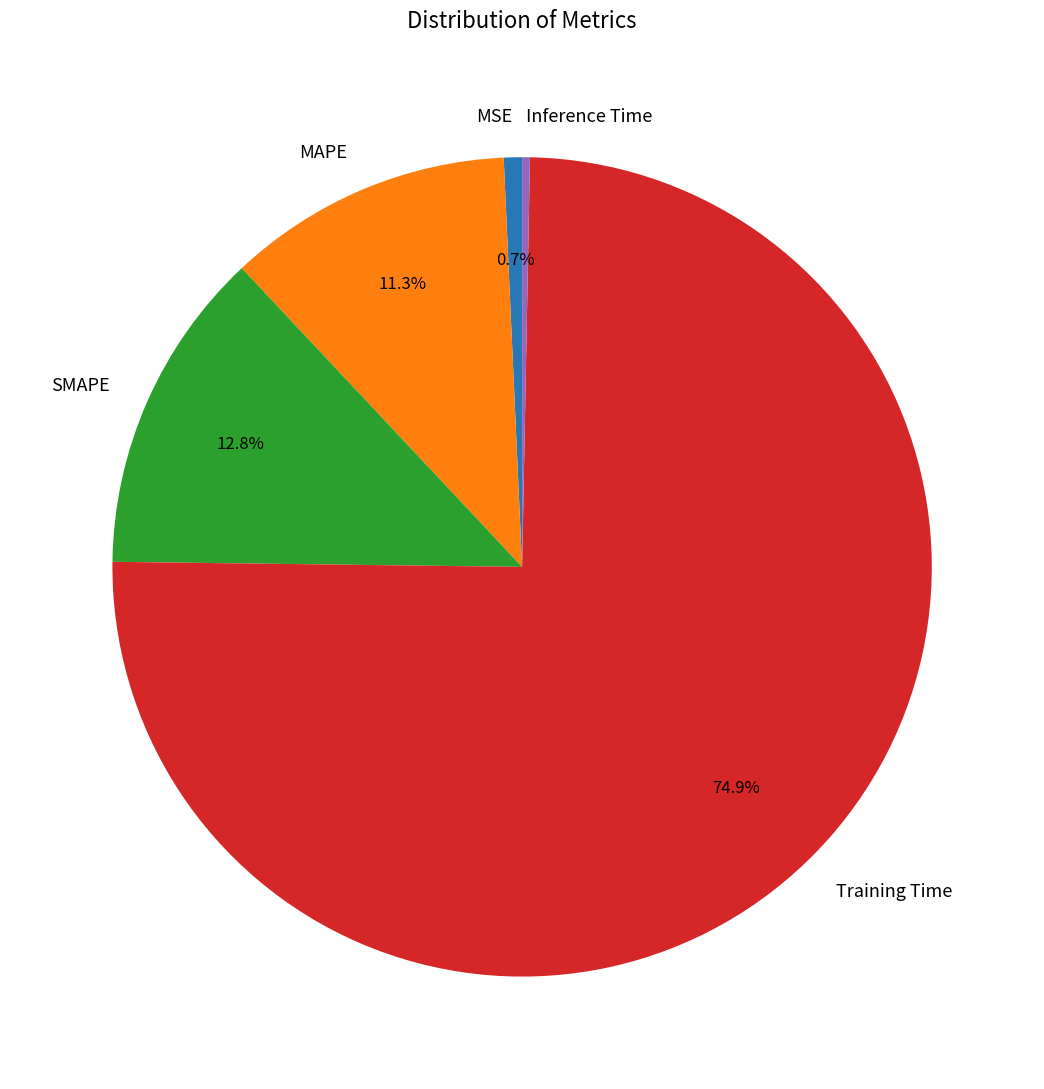

Does any single category account for the majority?

Yes